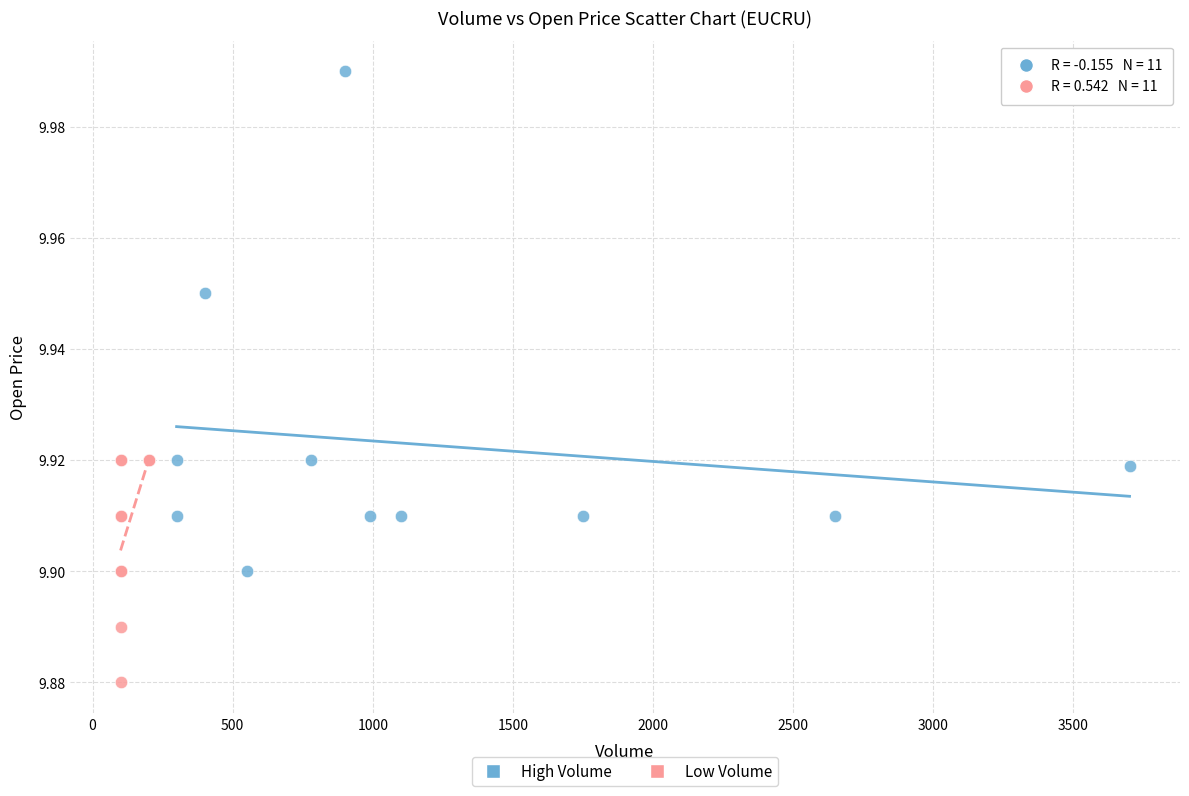

Which series has the widest spread of Y values?

High Volume